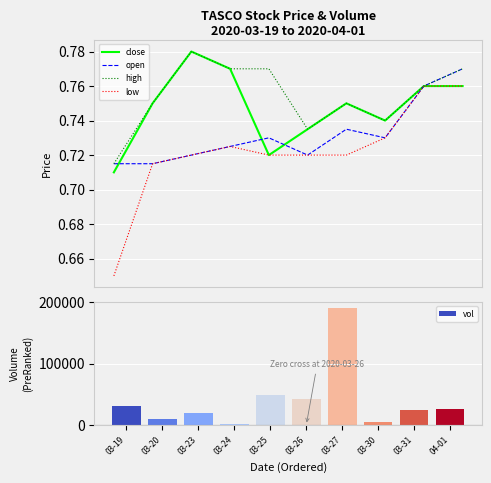

Is it true that close equals 1.1 at 03-24?

False